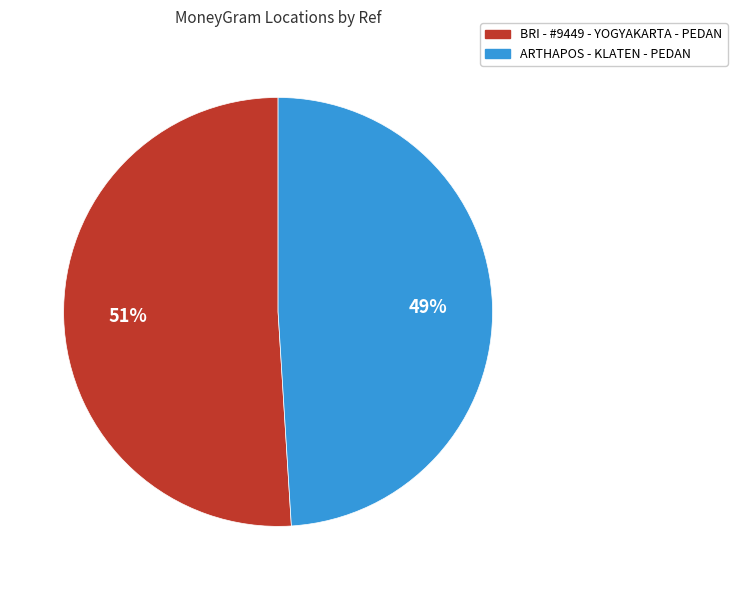

To the nearest percent, what percentage of the pie is ARTHAPOS - KLATEN - PEDAN?

49%